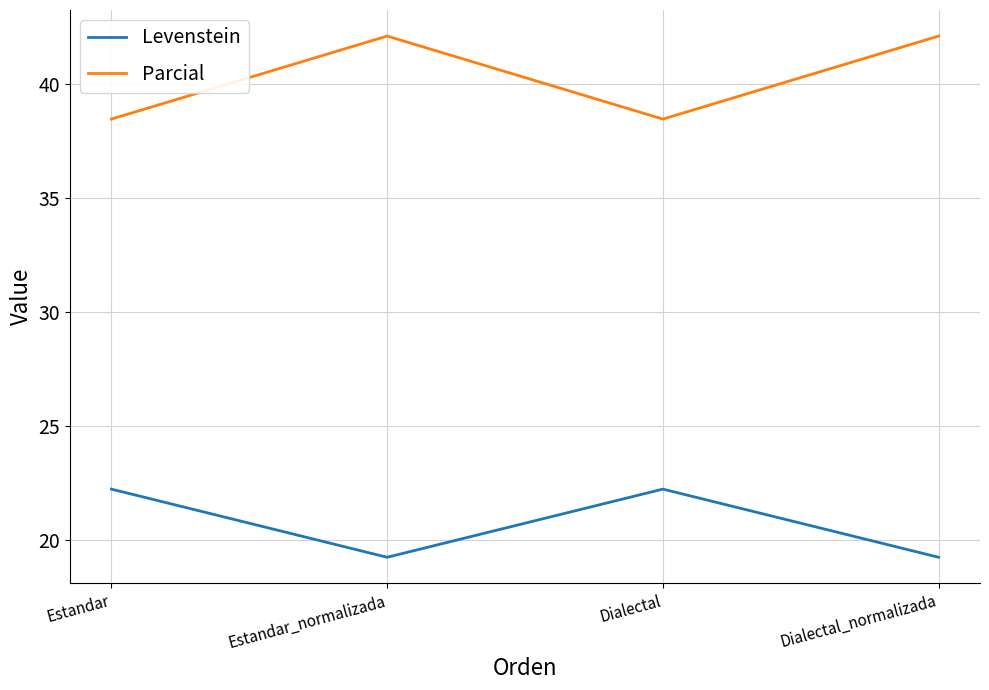

What is the difference between the maximum and minimum values in the Parcial series?

3.6